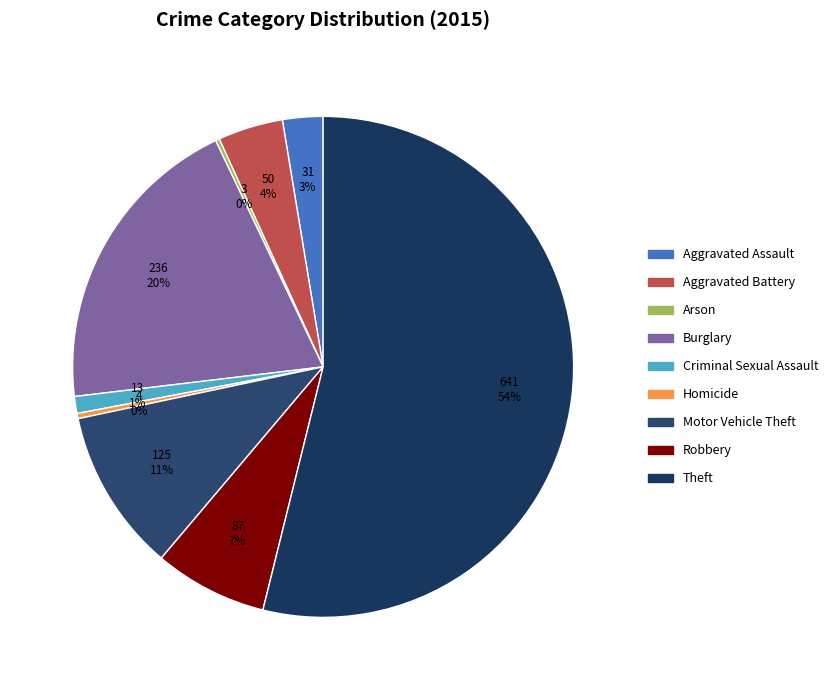

Rank the categories by value from lowest to highest.

Arson, Homicide, Criminal Sexual Assault, Aggravated Assault, Aggravated Battery, Robbery, Motor Vehicle Theft, Burglary, Theft